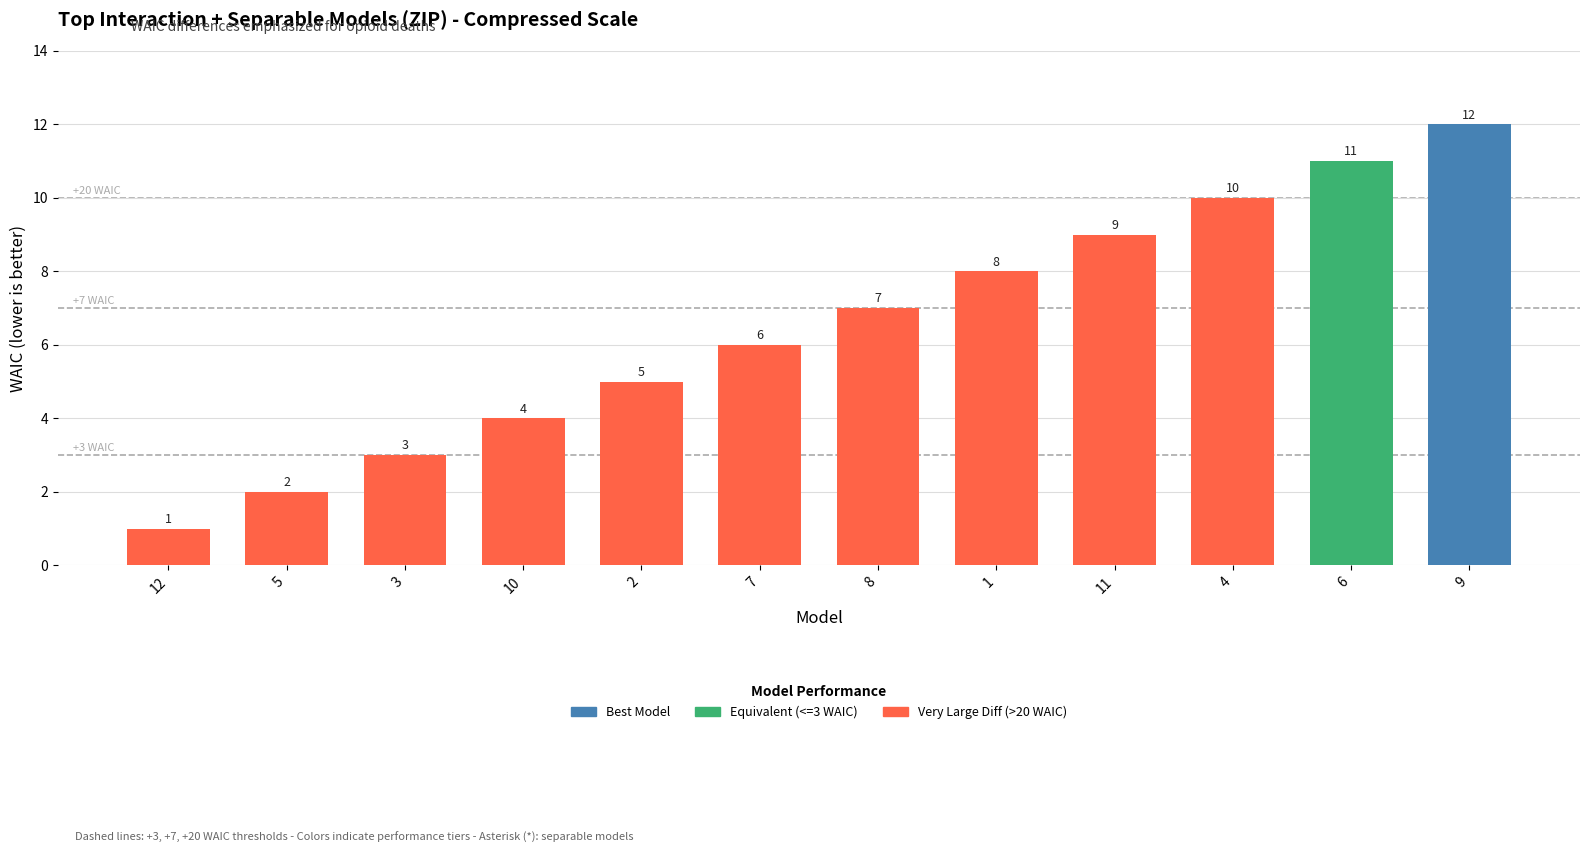

Does the chart contain any negative values?

No